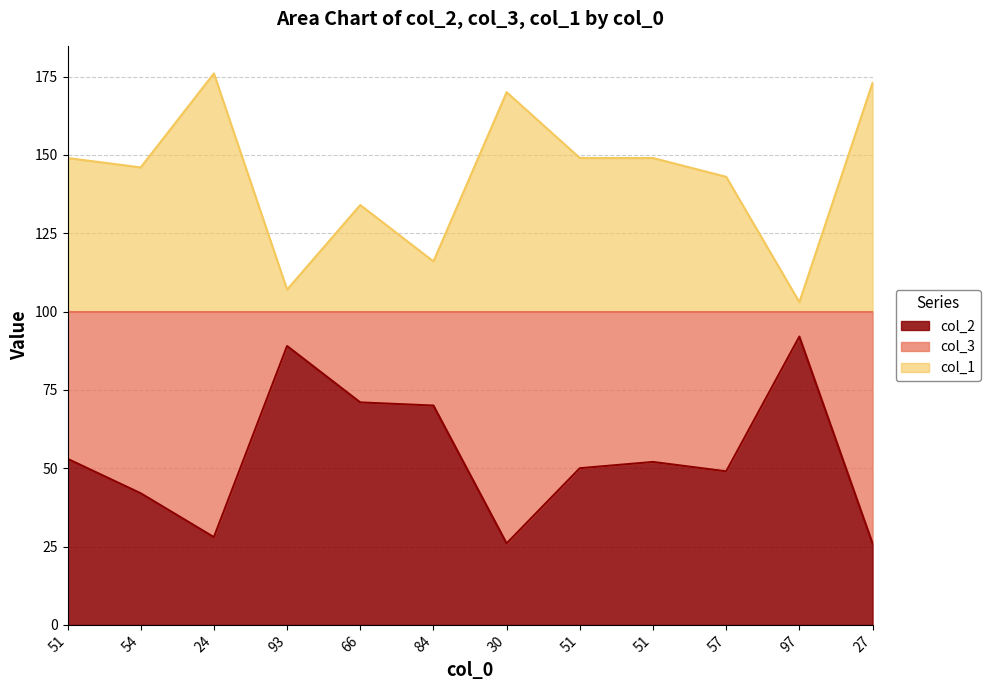

Rank the series at 97 from lowest to highest value.

col_2, col_1